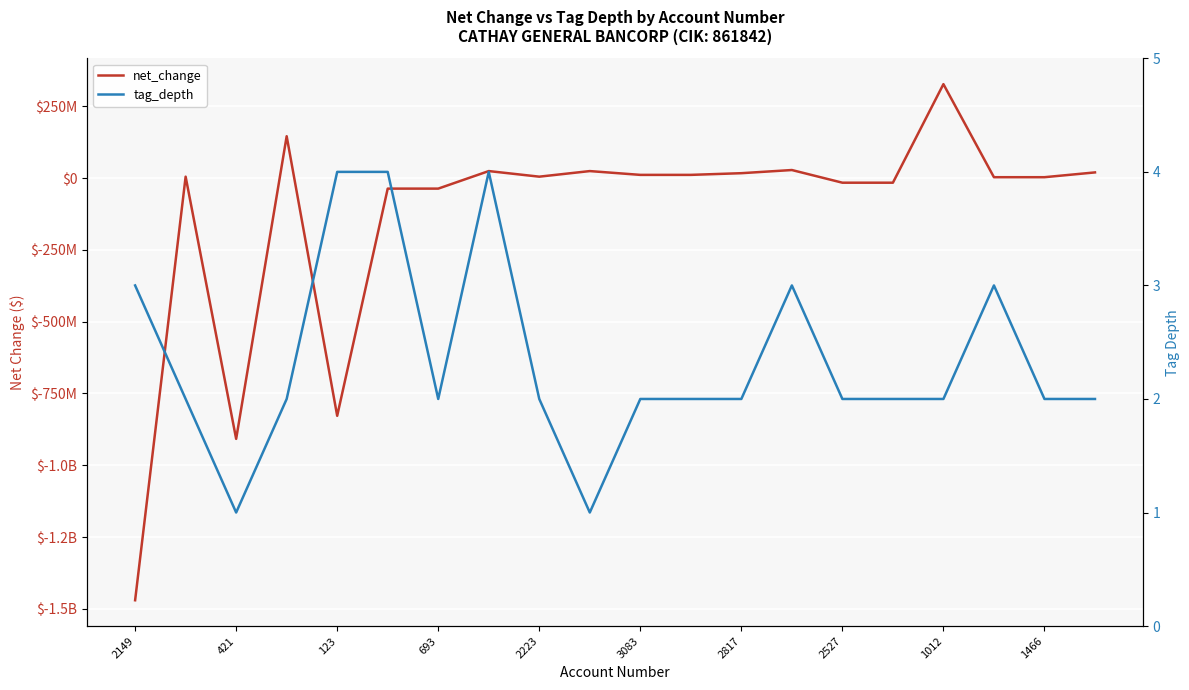

At how many categories does at least one series exceed -566395808?

20